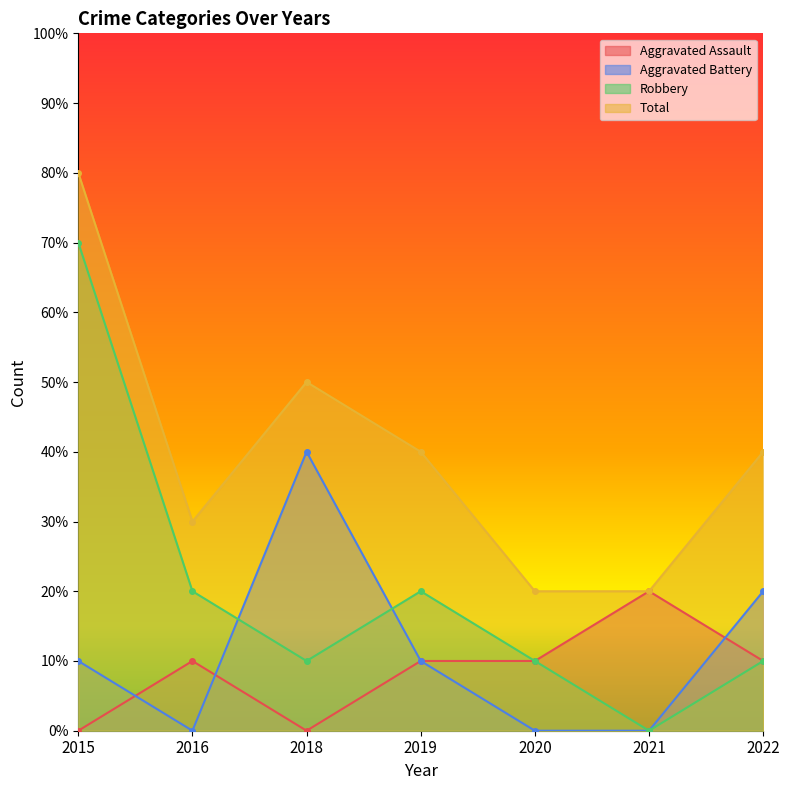

Which series has the largest range (max minus min)?

Robbery